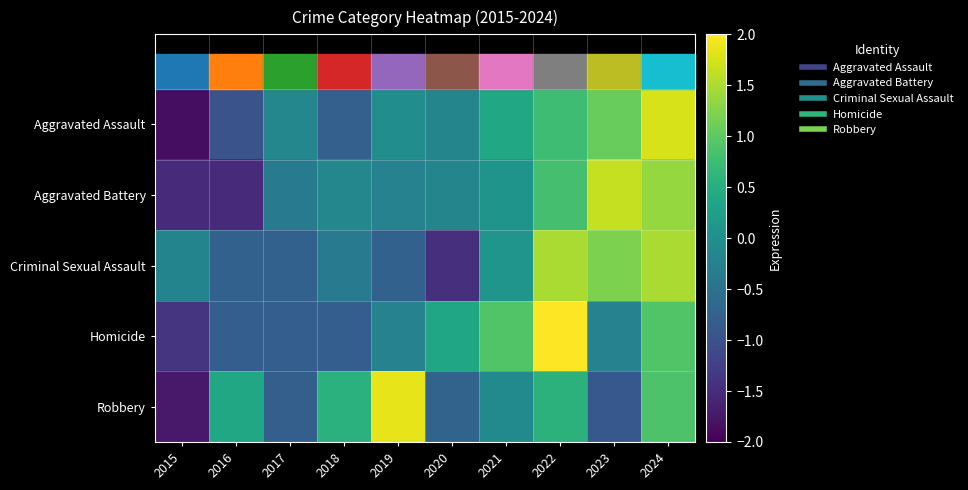

At 2022, list the series in order from largest to smallest.

Homicide, Criminal Sexual Assault, Aggravated Battery, Aggravated Assault, Robbery